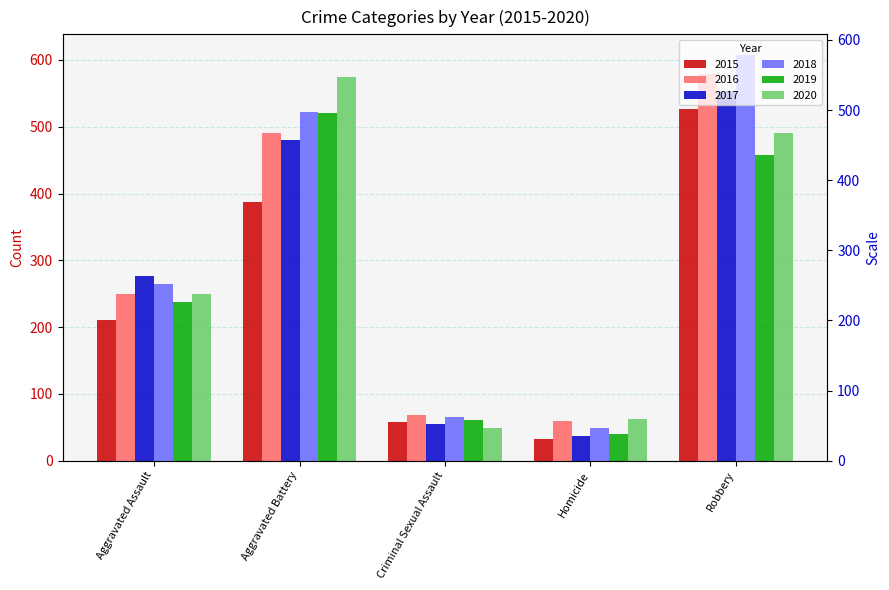

How many data points in 2019 are less than 238?

2